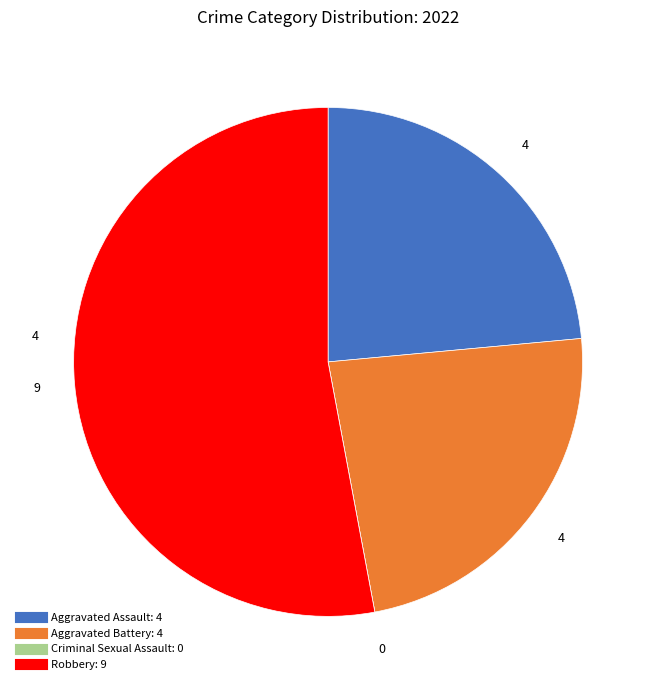

What is the largest slice in the pie chart?

Robbery